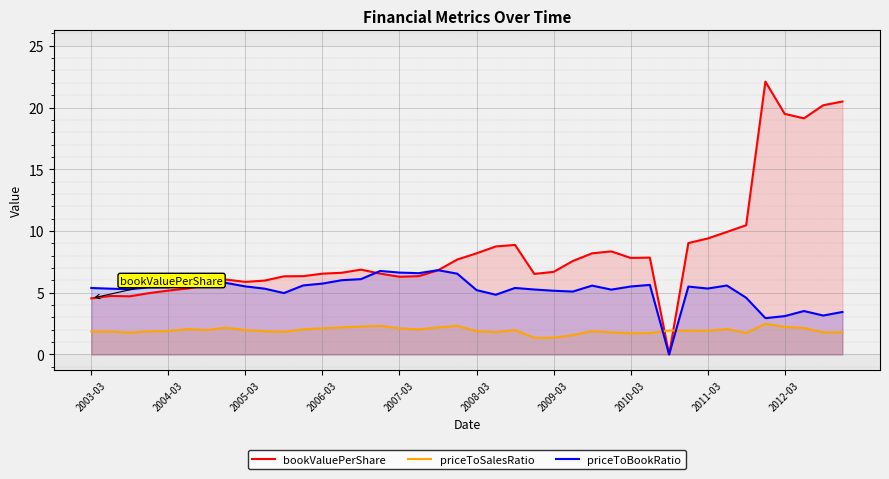

Rank the series by their maximum value, from lowest to highest.

priceToSalesRatio, priceToBookRatio, bookValuePerShare